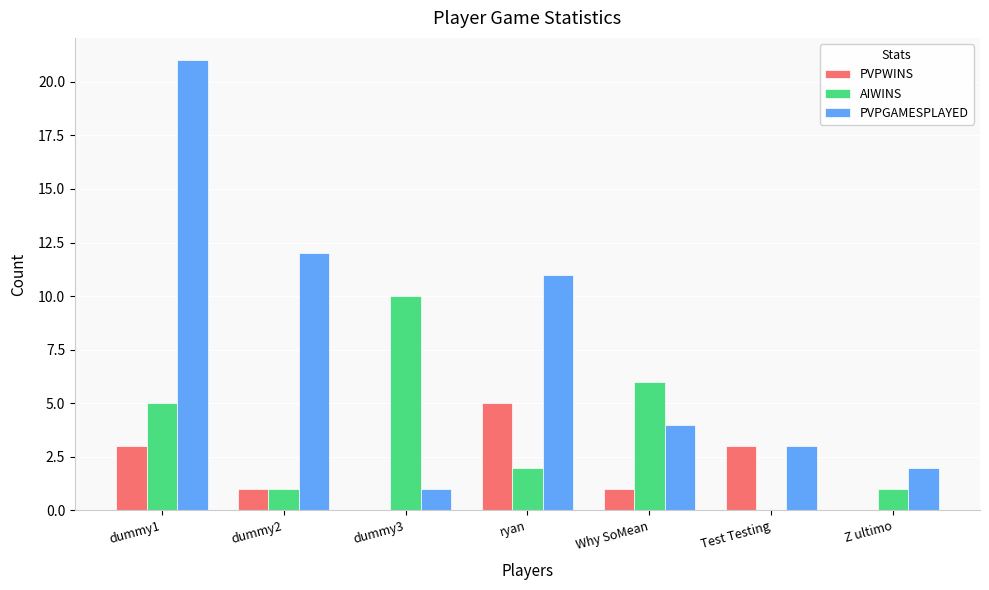

What is the sum of the PVPGAMESPLAYED values at dummy1 and dummy2?

33